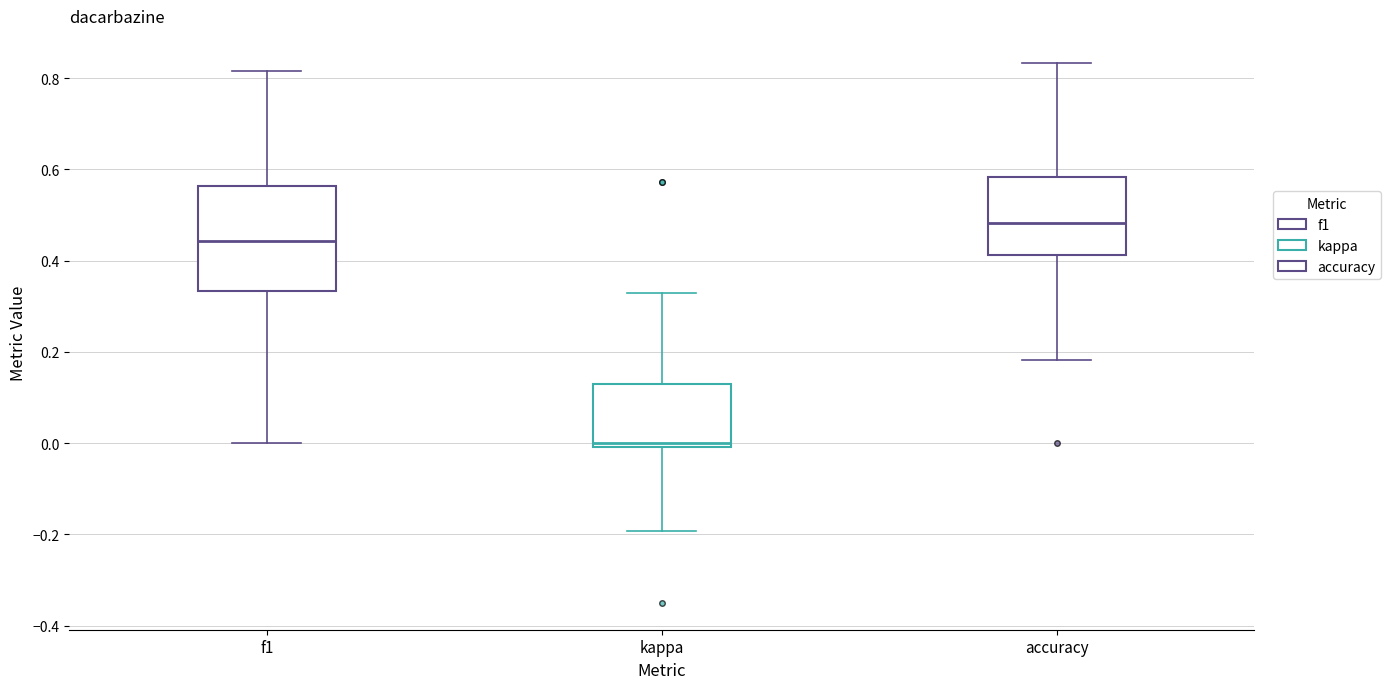

Which box is the tallest, from its lower edge to its upper edge?

f1